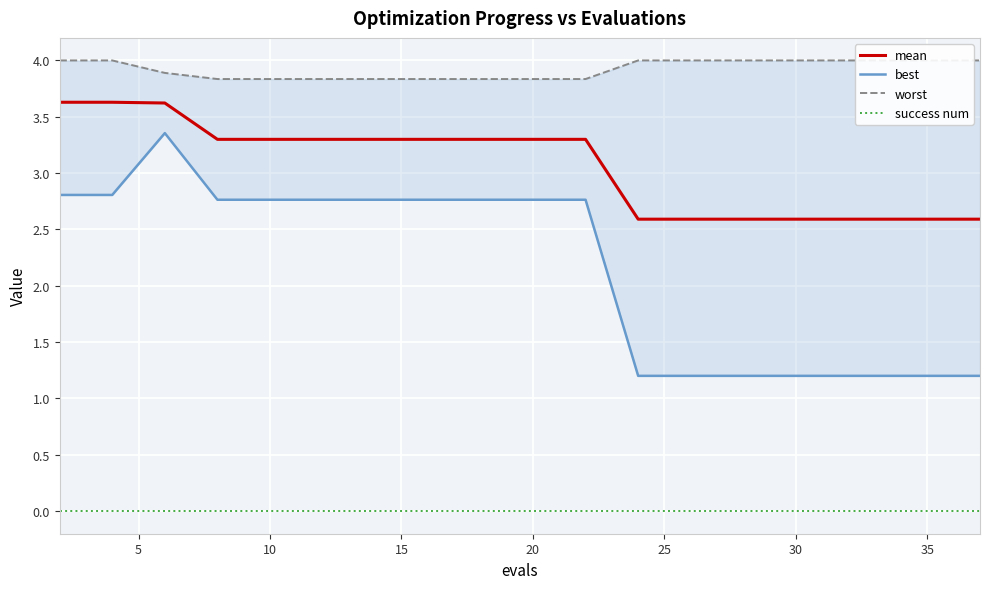

What is the maximum value for mean?

3.6